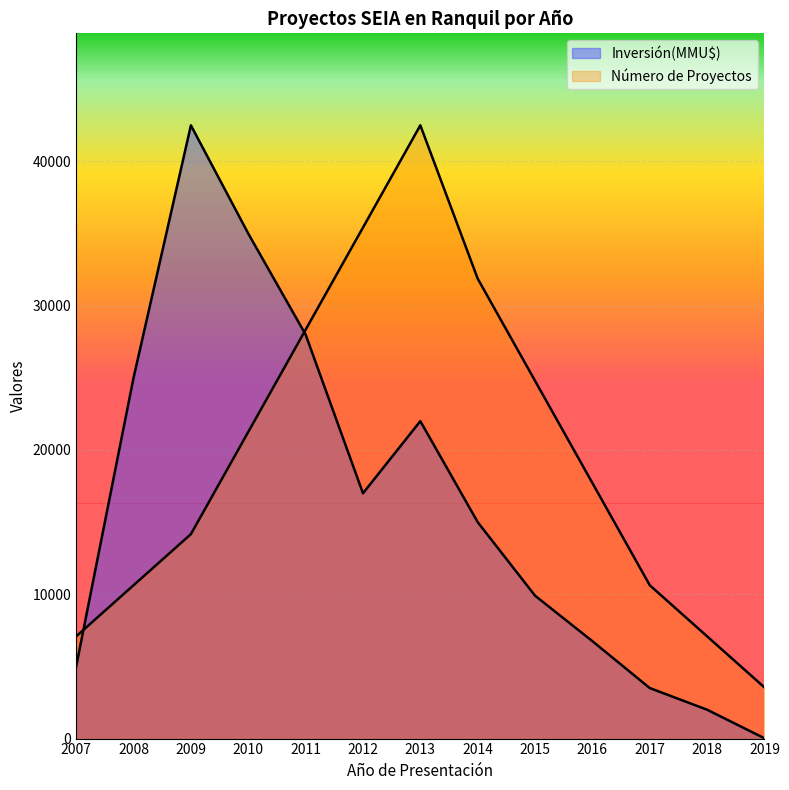

Which has a higher value, 2009 or 2011?

2011